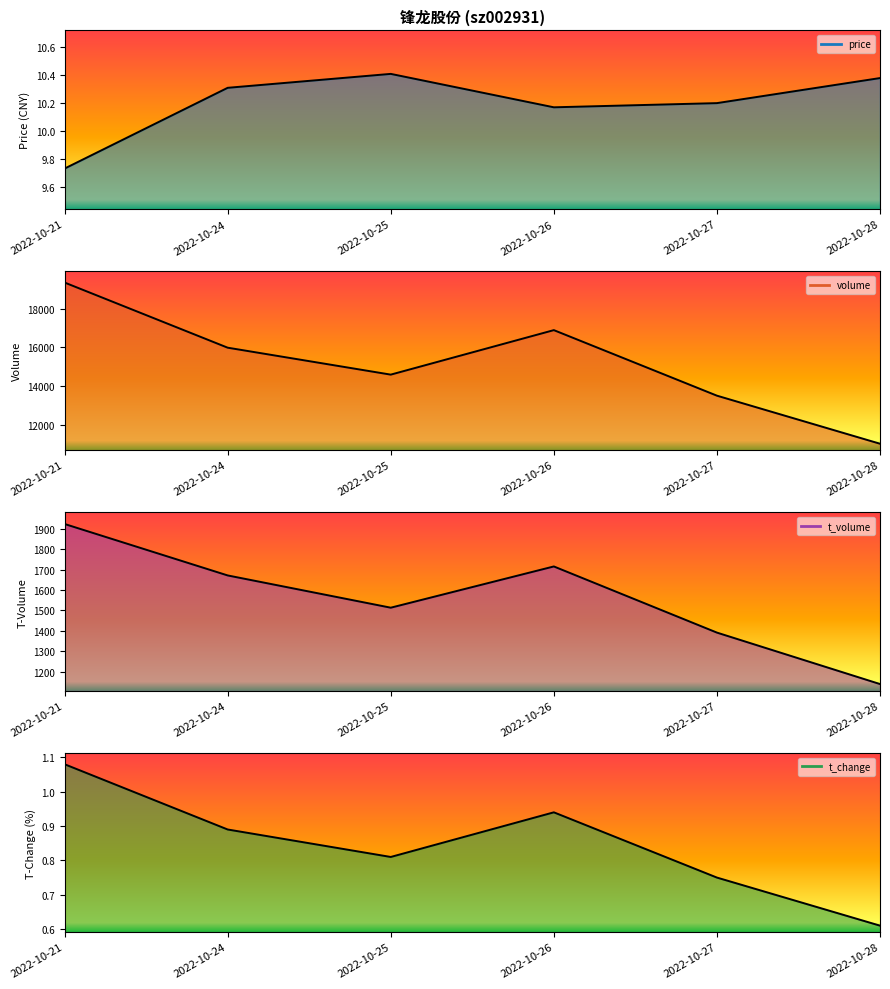

Is the value of volume_line at 2022-10-21 greater than the value of t_volume_line at 2022-10-24?

Yes